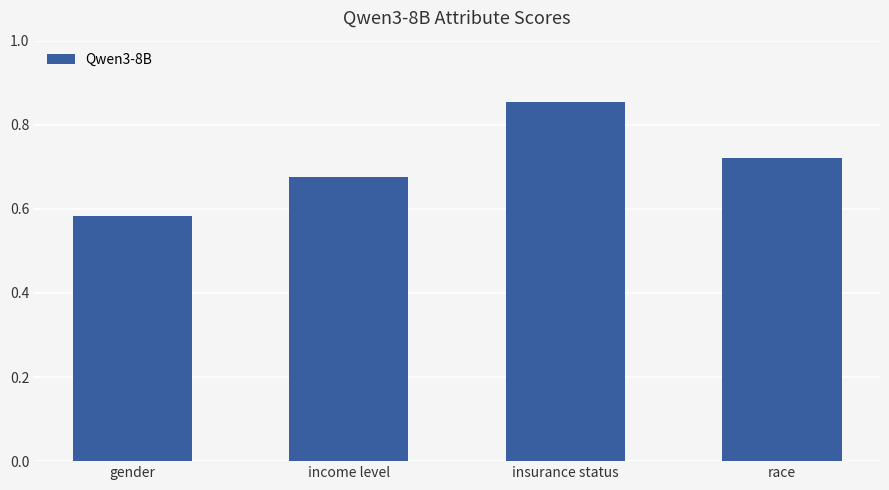

Rank the categories by value from highest to lowest.

insurance status, race, income level, gender